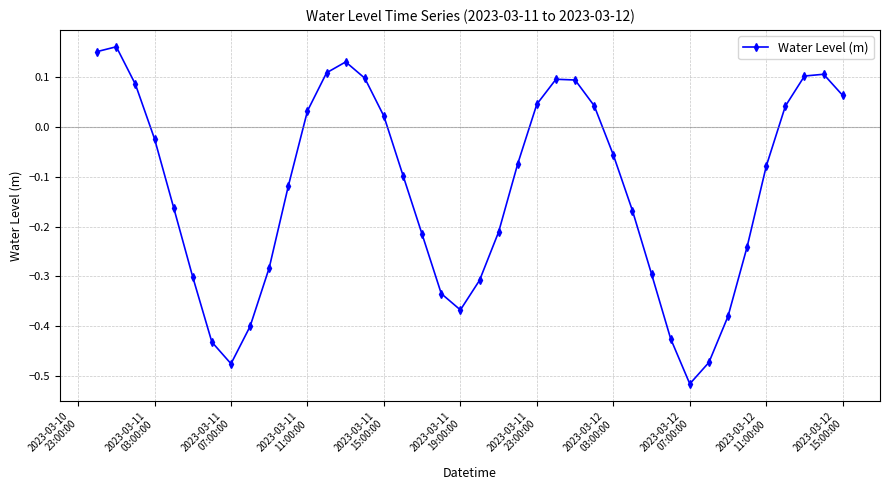

What is the sum of all values?

-5.1